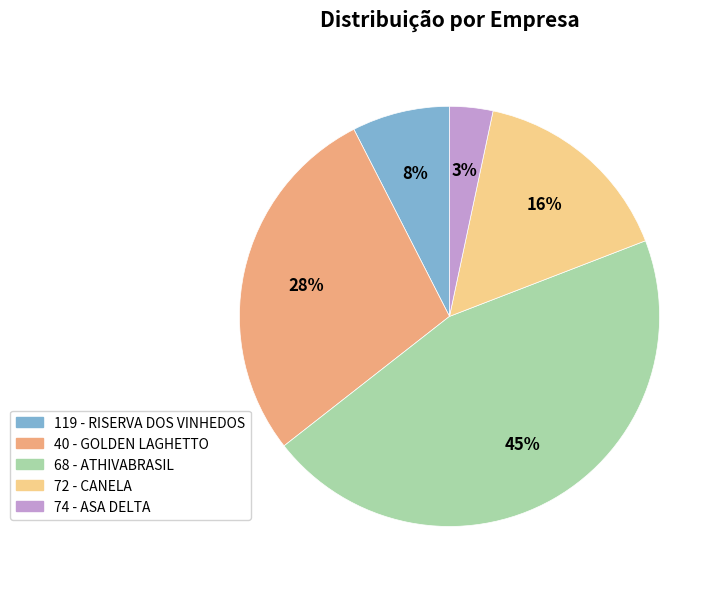

Which category has the smallest portion of the pie?

74 - ASA DELTA